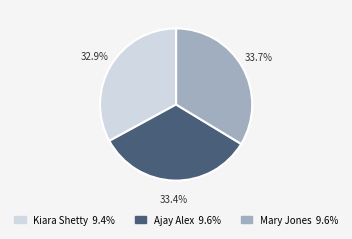

How much of the chart is everything except Kiara Shetty?

67.1%